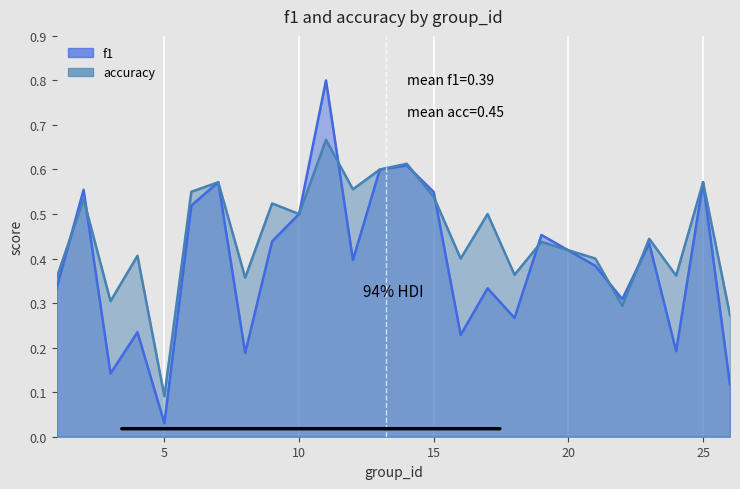

What is the difference between the maximum and second lowest values in the accuracy series?

0.4